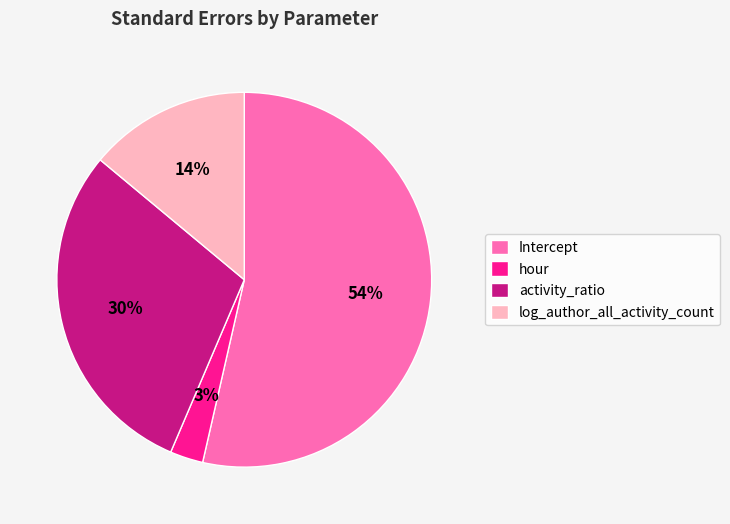

Which slice is the largest?

Intercept